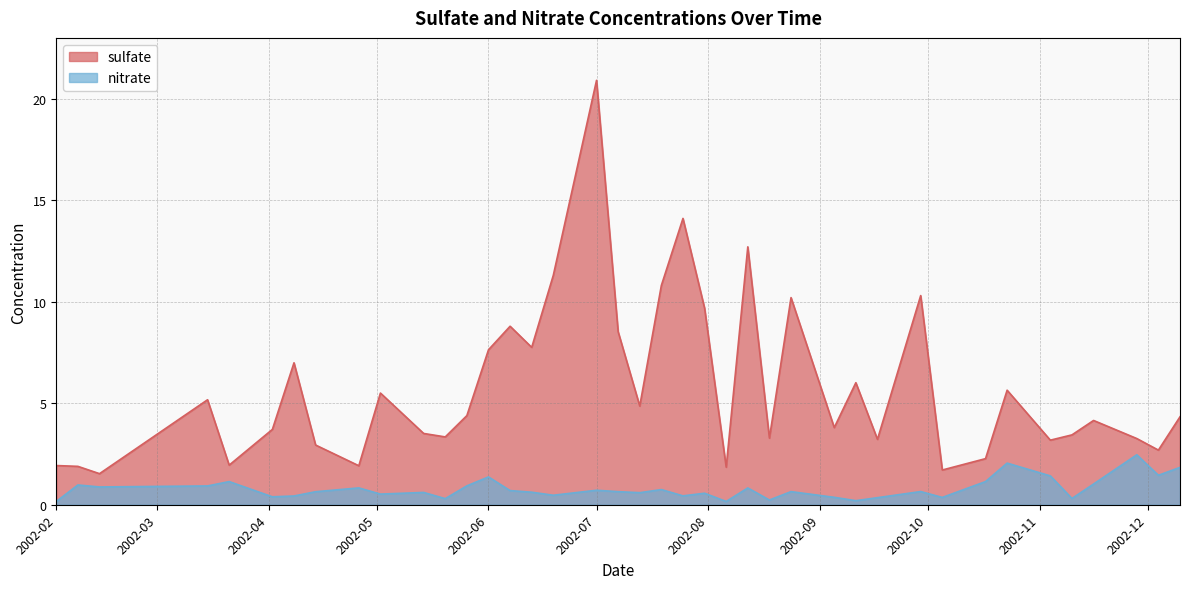

Is the value of sulfate at 2002-08-24 greater than the value of nitrate at 2002-10-23?

Yes